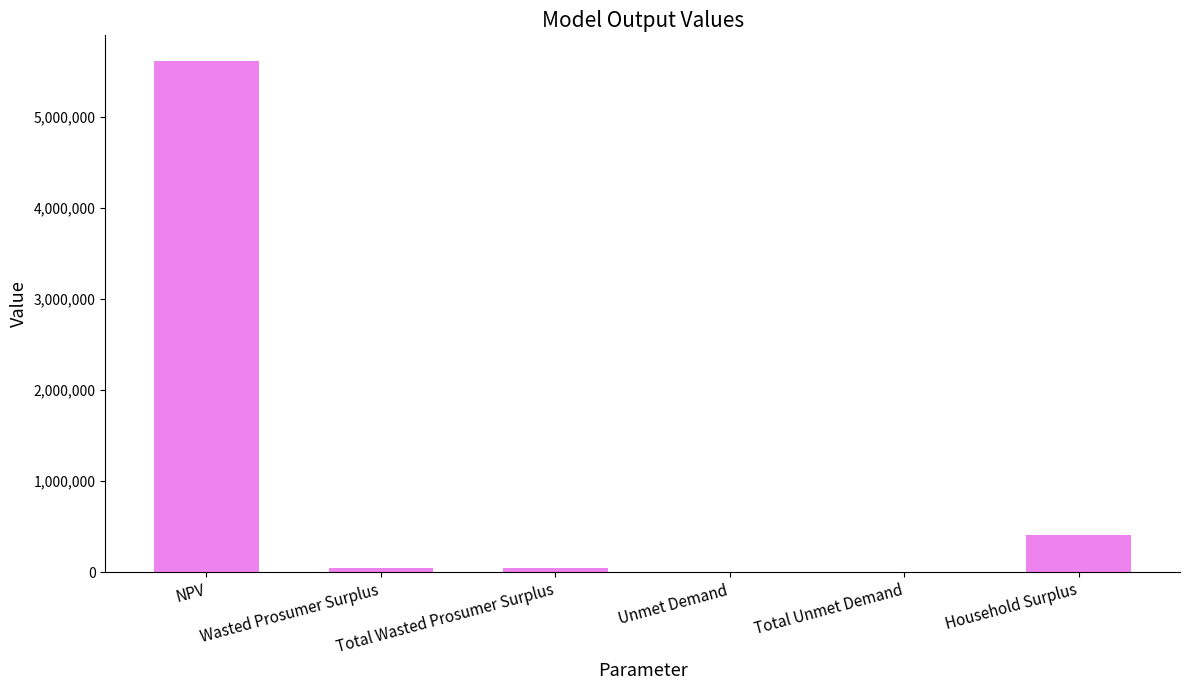

Which category has the highest value across all series?

NPV